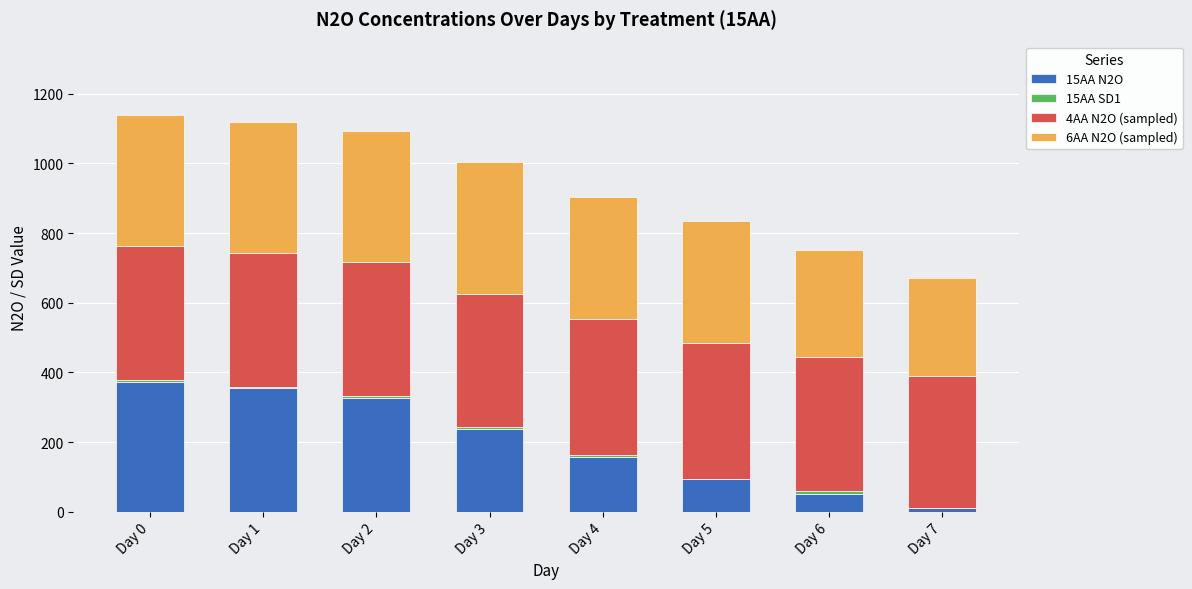

Is it true that 15AA SD1 equals 6.6 at Day 2?

True